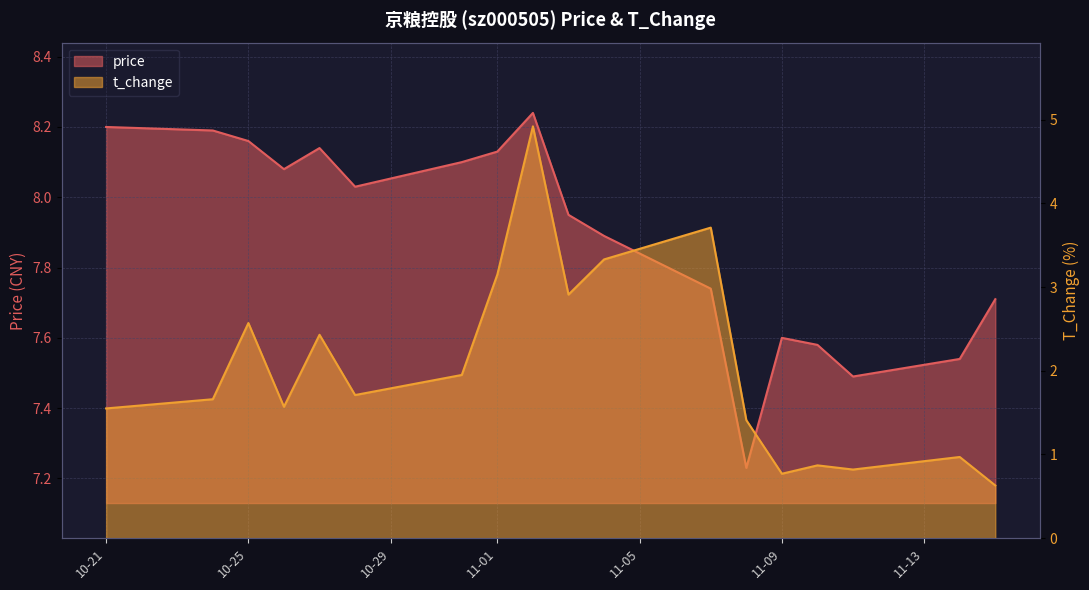

What are all the series names shown in the legend?

price, t_change